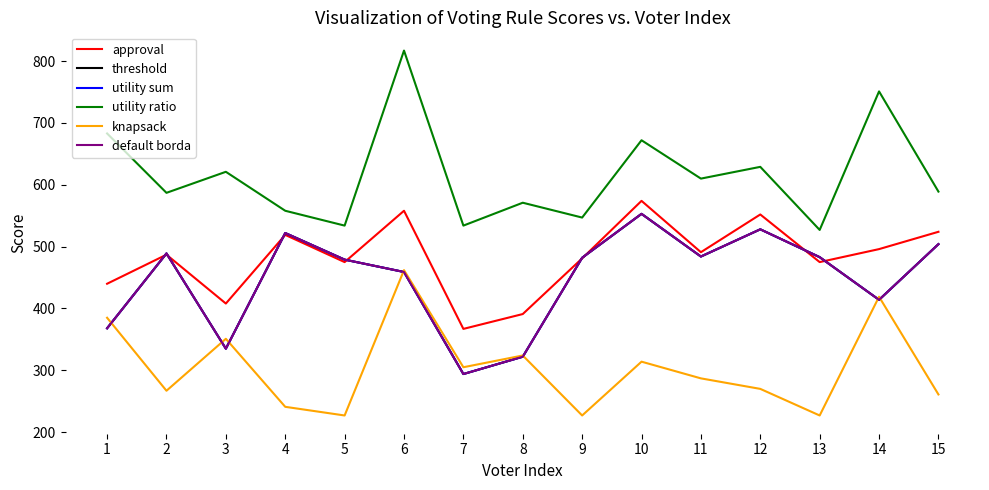

Which series has the largest total across all categories?

utility ratio